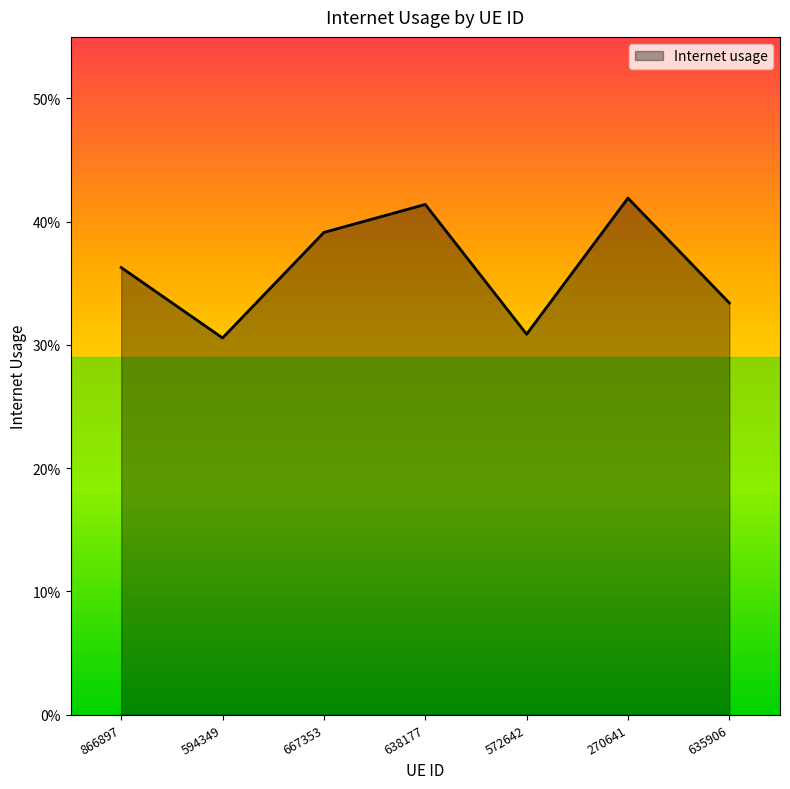

What is the label of the 1st point from the right?

635906